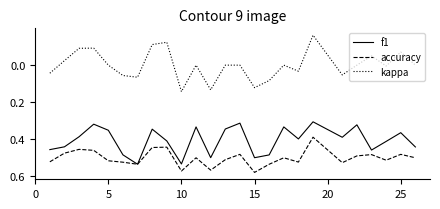

True or false: kappa and accuracy cross at least once.

False